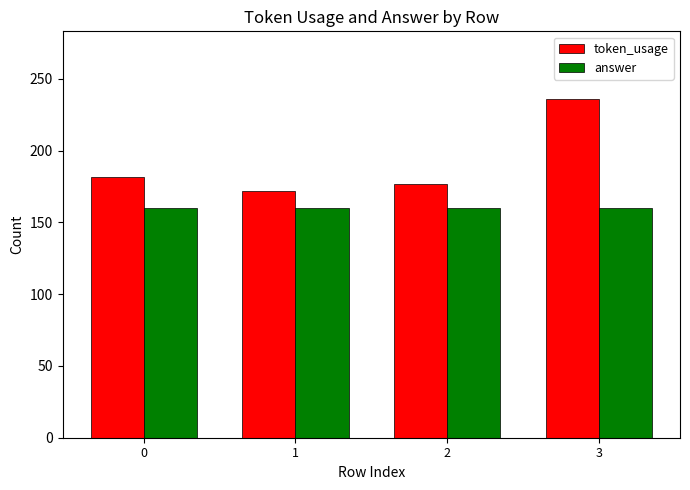

What is the sum of all token_usage values?

767